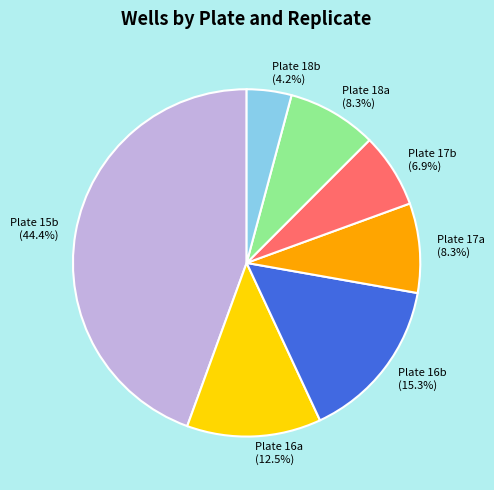

What is the ratio of the value at Plate 17b to the value at Plate 16a?

0.6